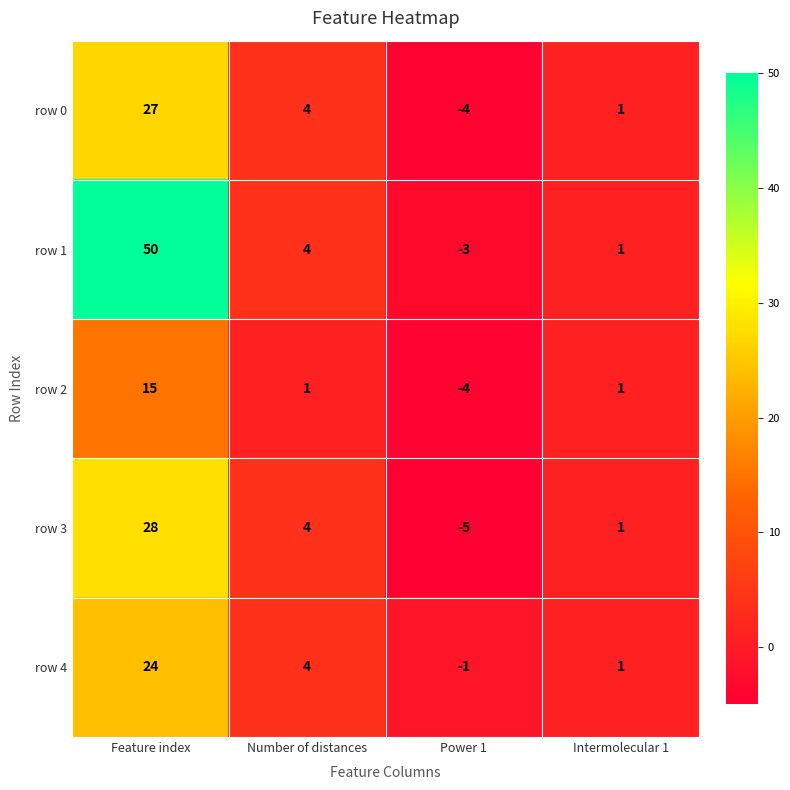

What is the average value of the row 4 series?

7